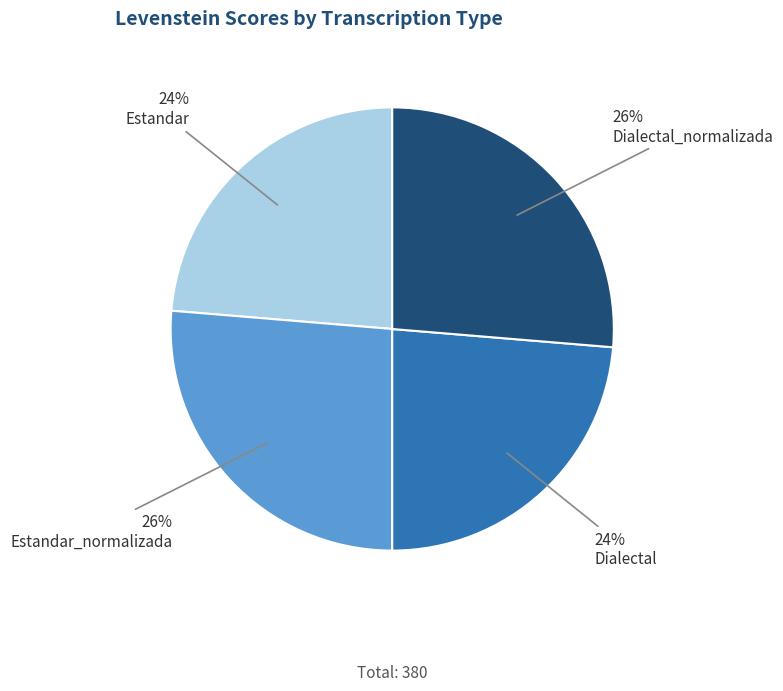

How many segments does this pie chart have?

4